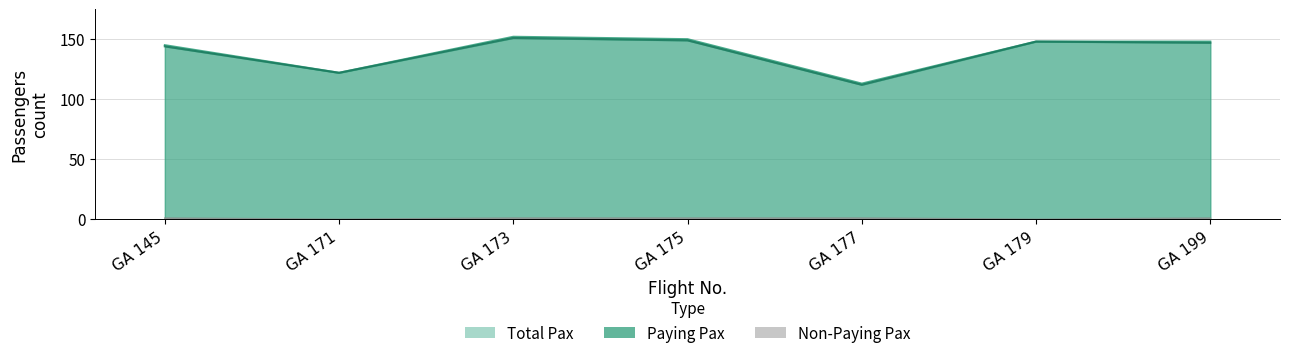

At GA 177, list the series in order from largest to smallest.

Total Pax, Paying Pax, Non-Paying Pax